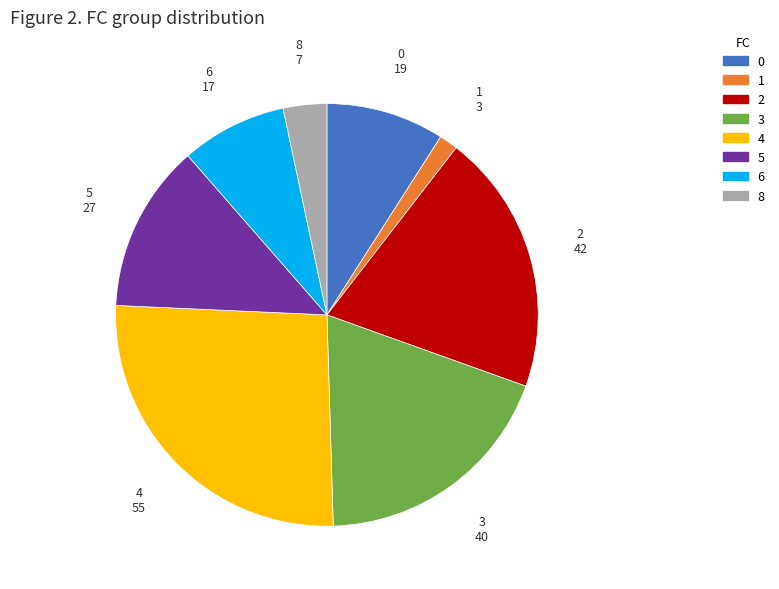

Between 4 and 0, which is larger?

4